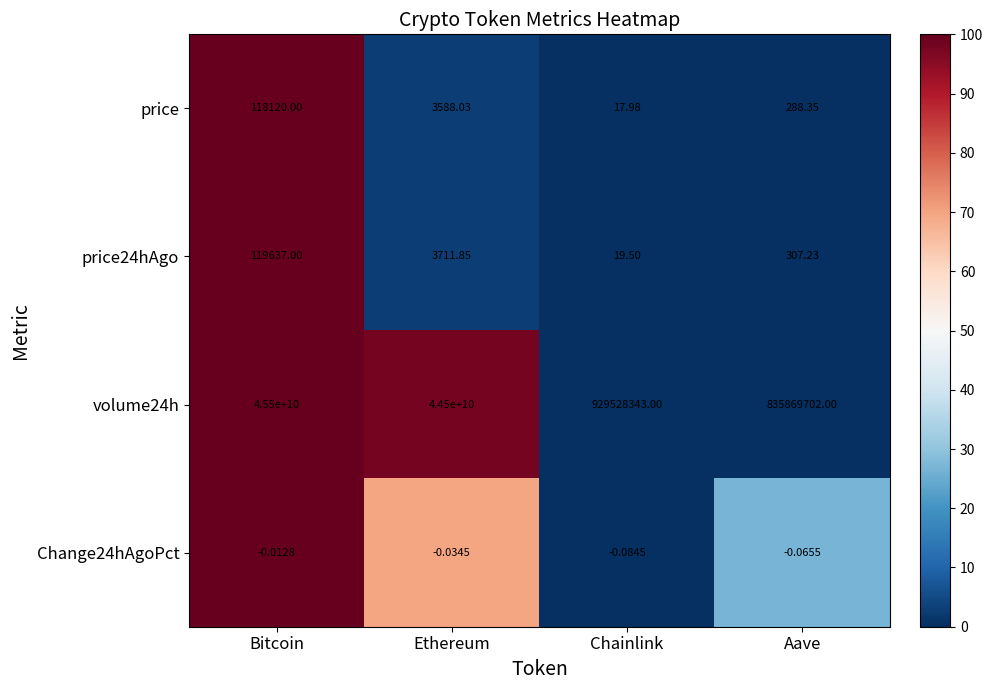

How many categories are shown in the chart?

4